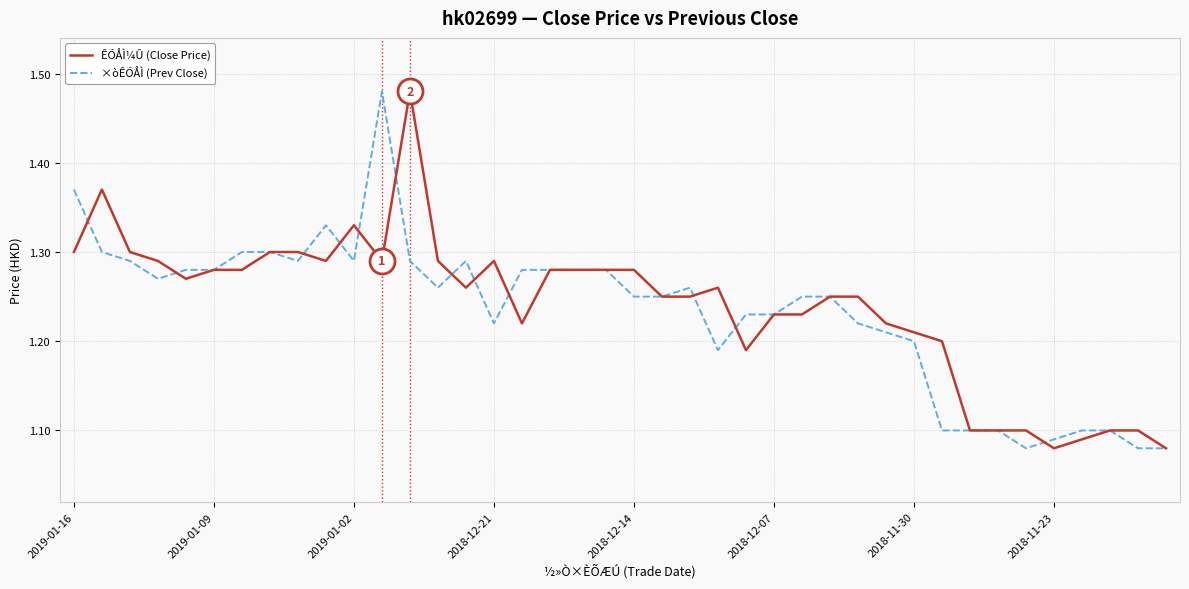

Count the ÊÕÅÌ¼Û (Close Price) values in the range 1 to 2.

40